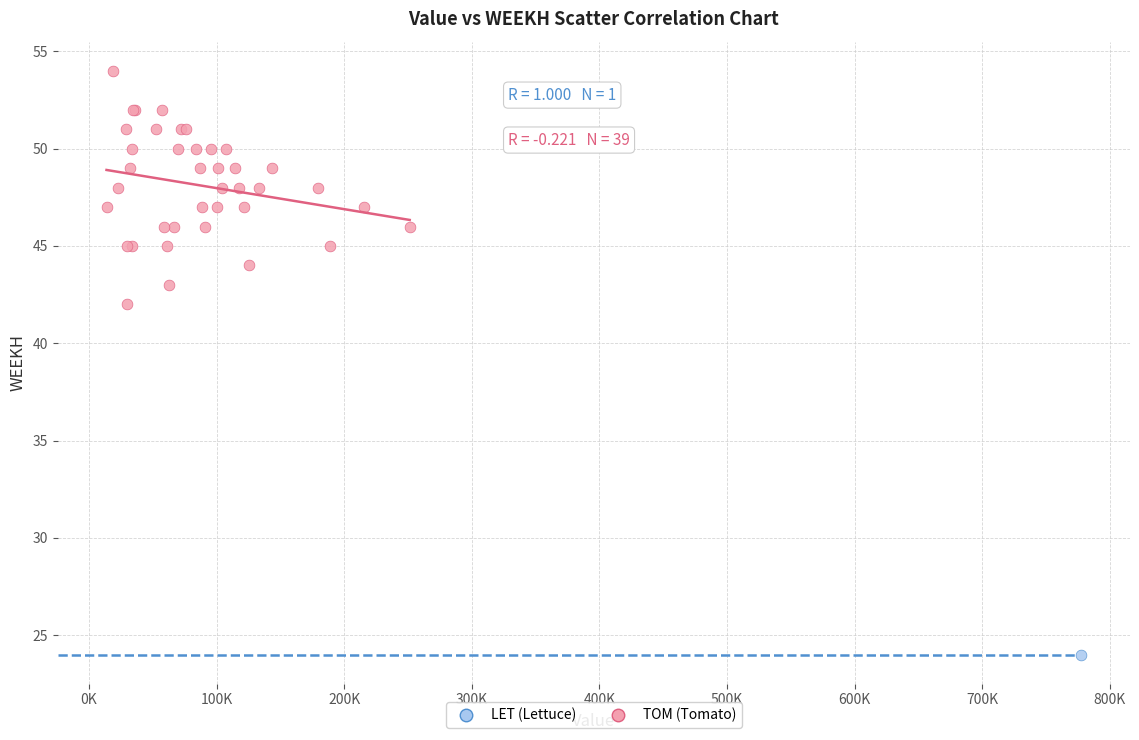

What are all the series names shown in the legend?

LET (Lettuce), TOM (Tomato)